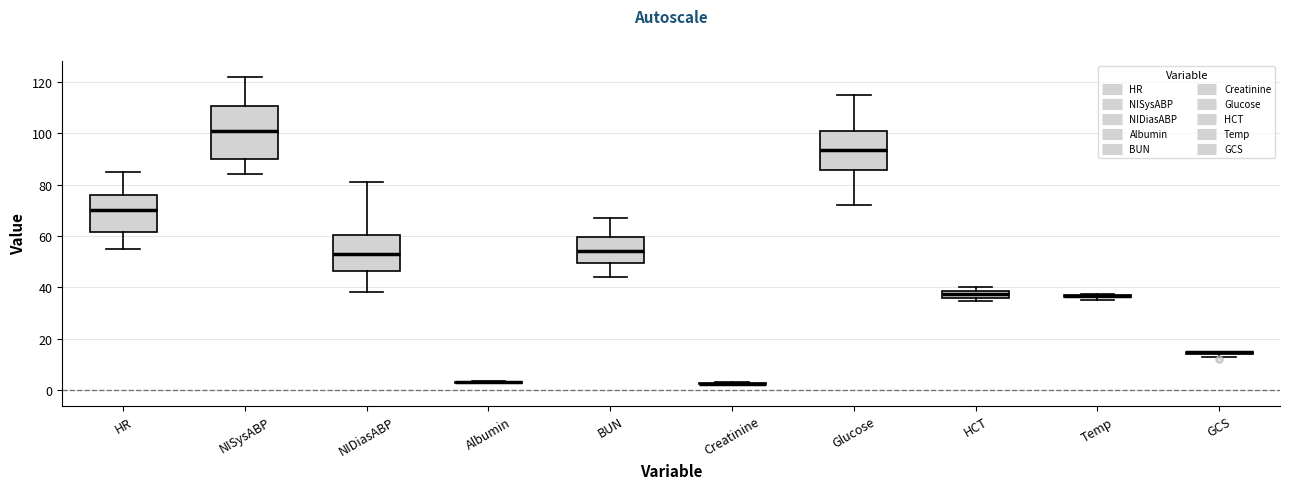

Where does the upper whisker of the box for BUN end on the y-axis? The values are not printed on the chart, so give them approximately, as read against the axis.

68